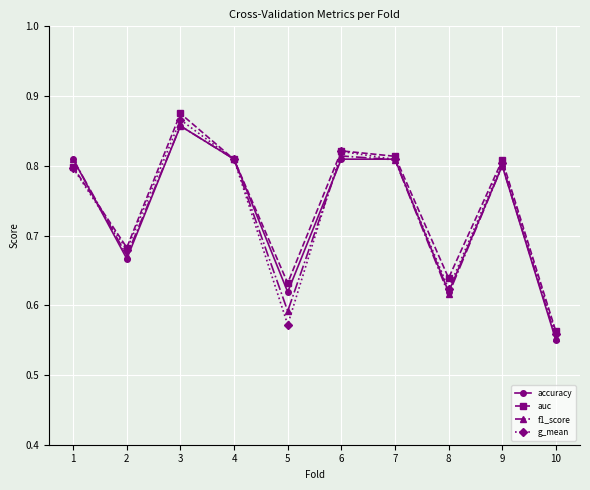

At which label does accuracy reach its peak?

3